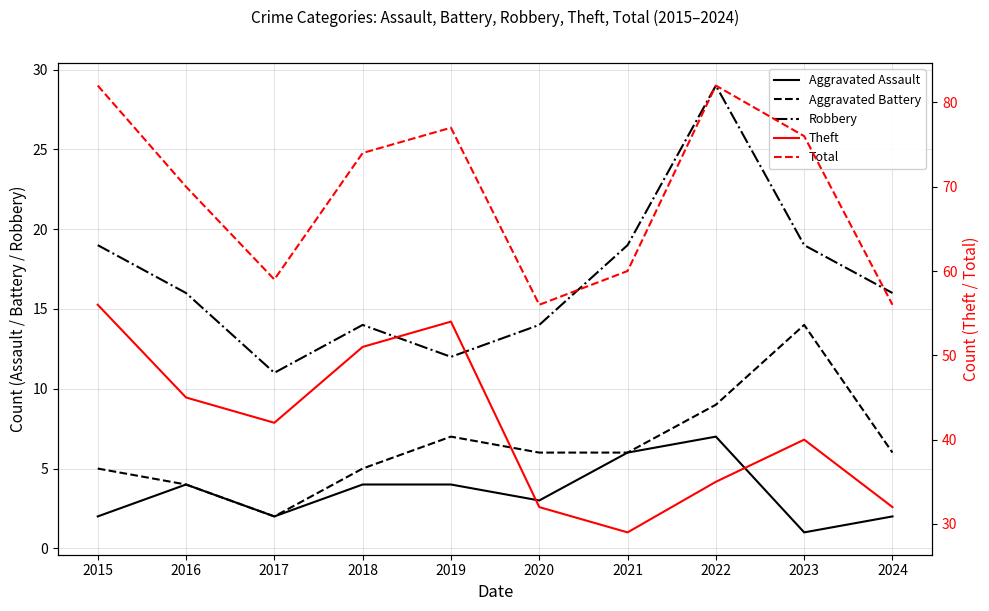

True or false: Robbery and Aggravated Battery intersect in this chart.

False